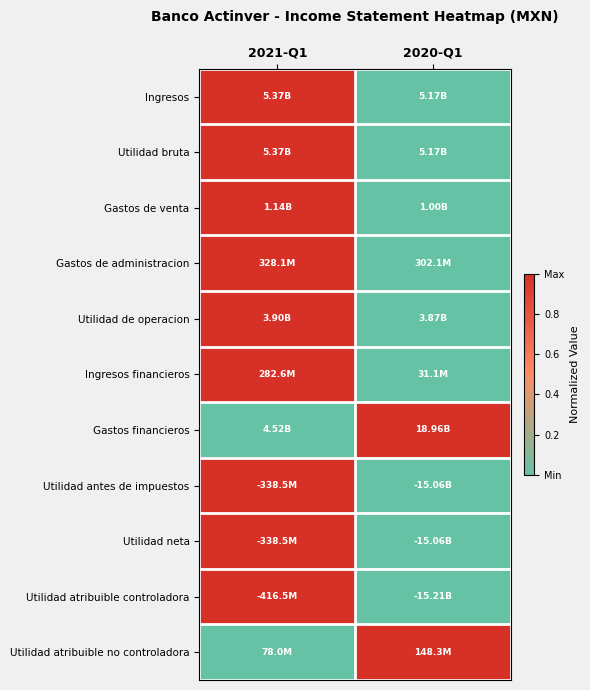

Reading right to left, list all the values displayed in this chart.

Ingresos: 2020-Q1=0	2021-Q1=1
Utilidad bruta: 2020-Q1=0	2021-Q1=1
Gastos de venta: 2020-Q1=0	2021-Q1=1
Gastos de administracion: 2020-Q1=0	2021-Q1=1
Utilidad de operacion: 2020-Q1=0	2021-Q1=1
Ingresos financieros: 2020-Q1=0	2021-Q1=1
Gastos financieros: 2020-Q1=1	2021-Q1=0
Utilidad antes de impuestos: 2020-Q1=0	2021-Q1=1
Utilidad neta: 2020-Q1=0	2021-Q1=1
Utilidad atribuible controladora: 2020-Q1=0	2021-Q1=1
Utilidad atribuible no controladora: 2020-Q1=1	2021-Q1=0